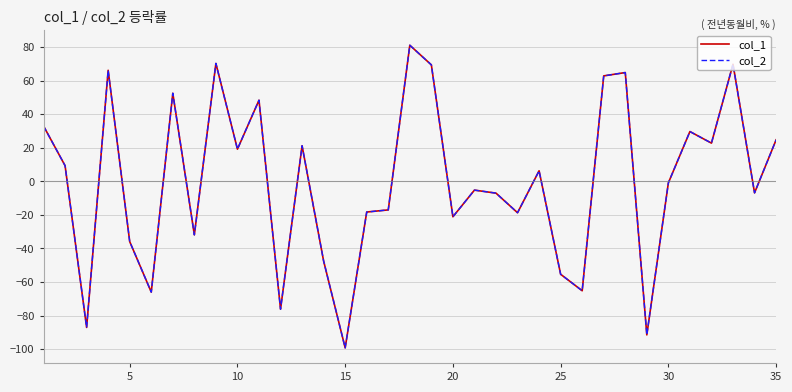

Is this an area chart (filled region under the line)?

No